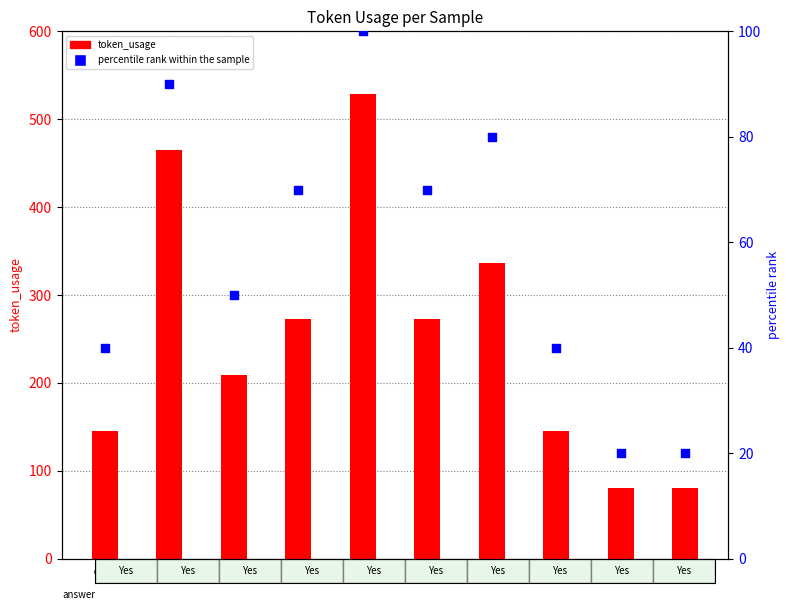

Which series reaches the minimum Y coordinate?

percentile rank within the sample